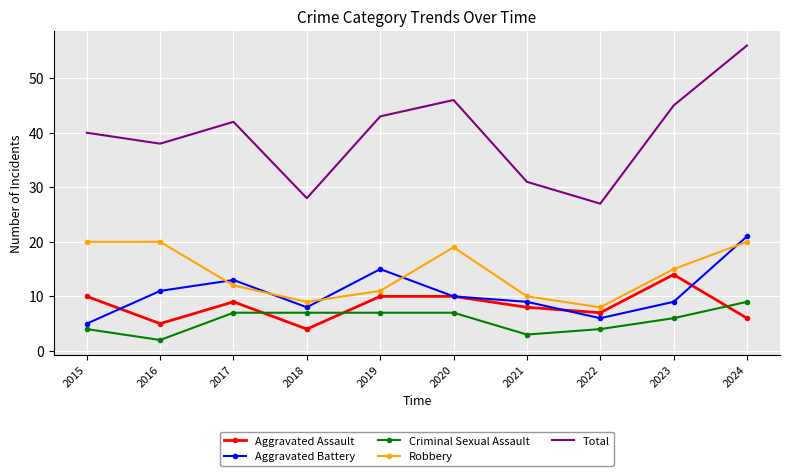

Reading left to right, list all the values displayed in this chart.

Aggravated Assault: 10	5	9	4	10	10	8	7	14	6
Aggravated Battery: 5	11	13	8	15	10	9	6	9	21
Criminal Sexual Assault: 4	2	7	7	7	7	3	4	6	9
Robbery: 20	20	12	9	11	19	10	8	15	20
Total: 40	38	42	28	43	46	31	27	45	56